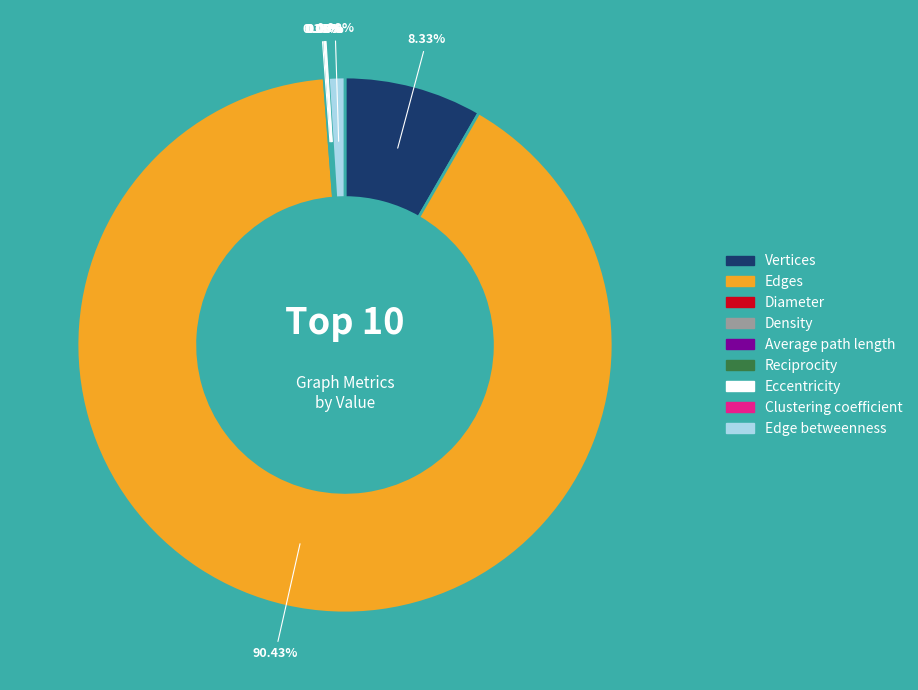

Is there a majority slice in this chart?

Yes